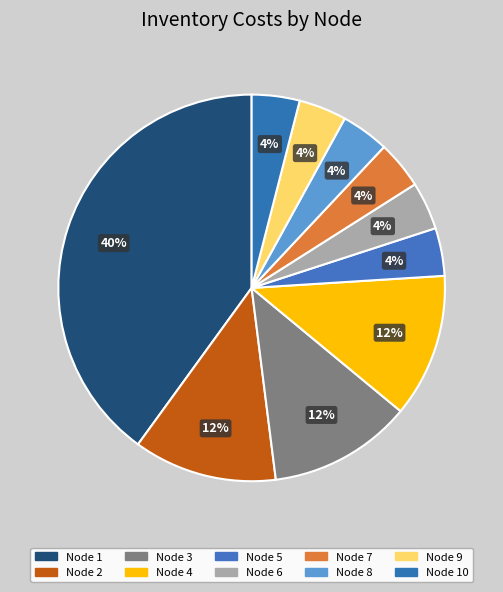

Count the number of slices in the pie.

10